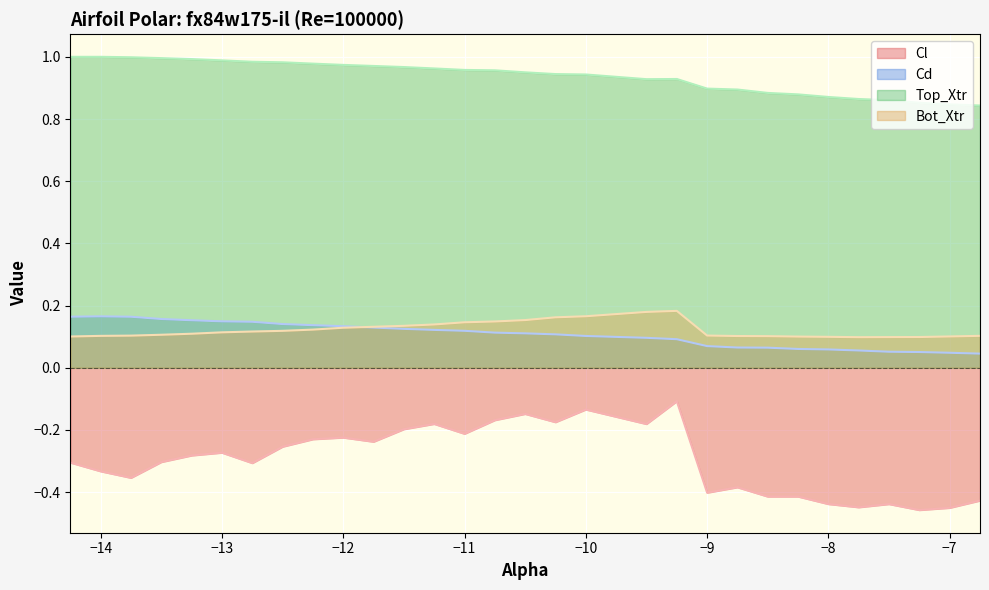

How many lines are shown in the chart?

4